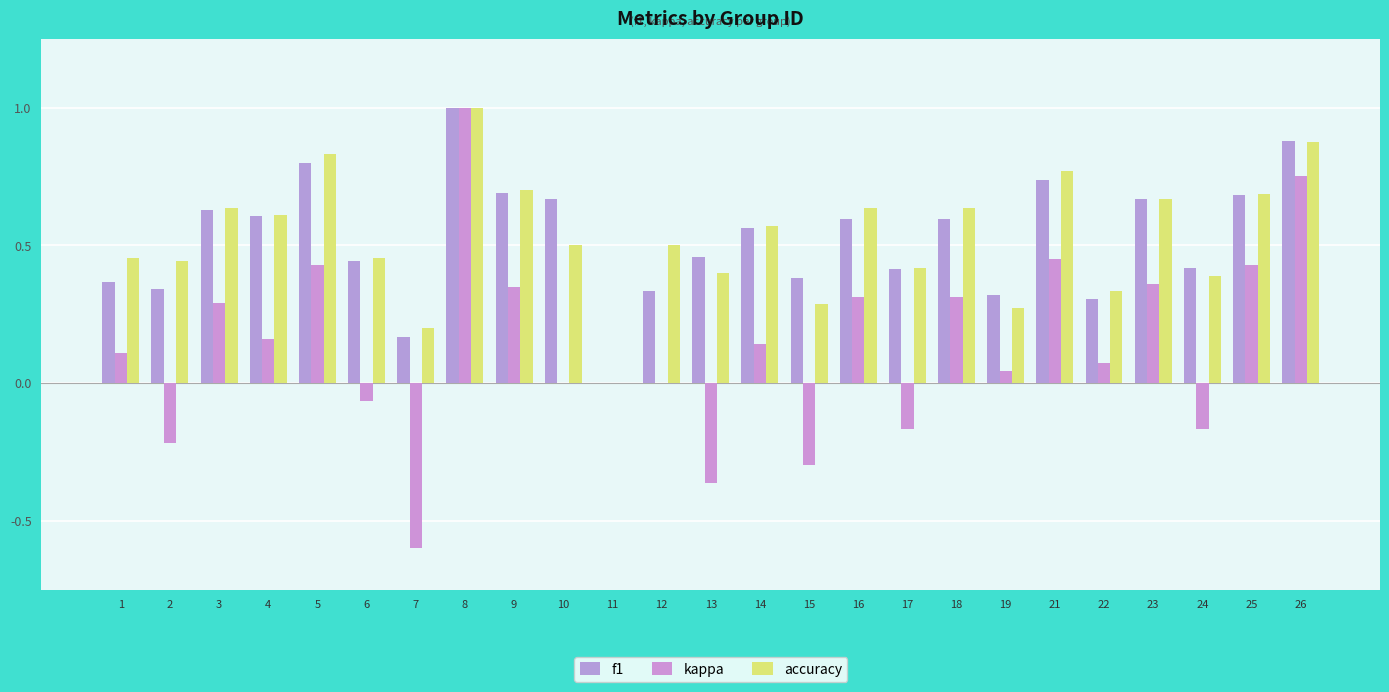

Which series has the largest range (max minus min)?

kappa